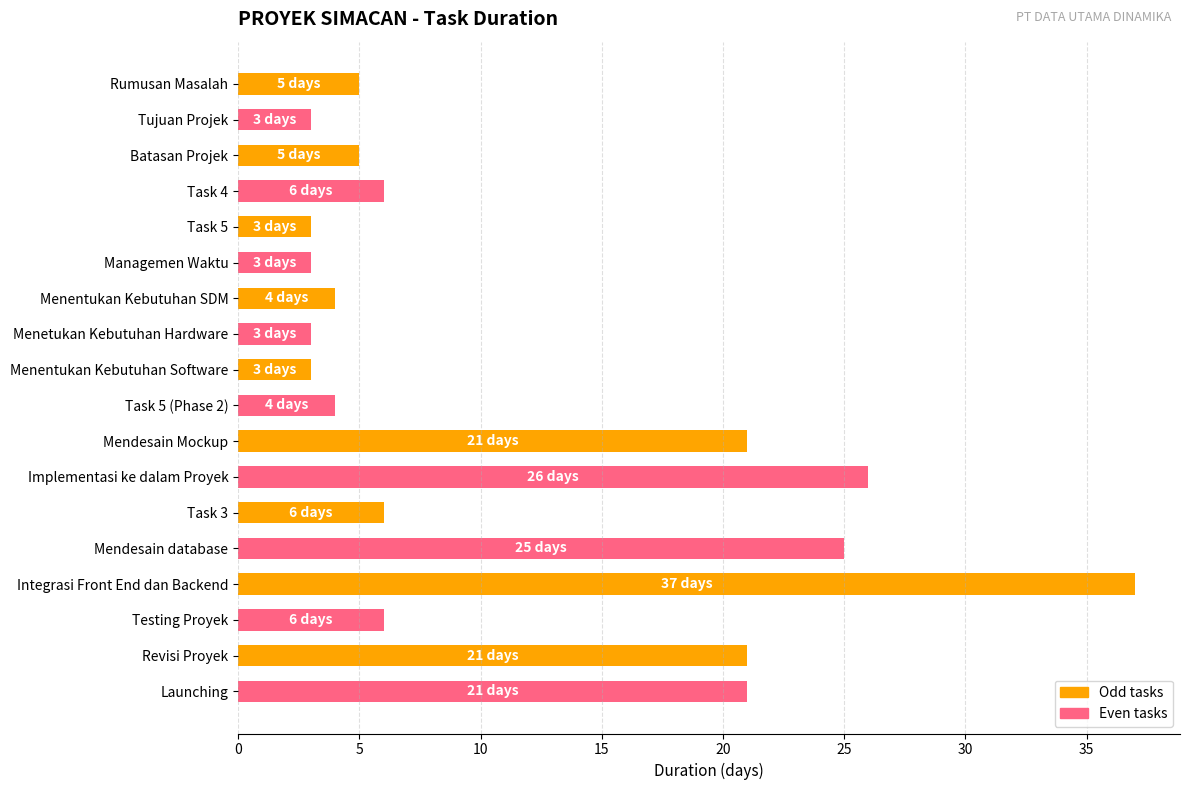

What is the average value?

11